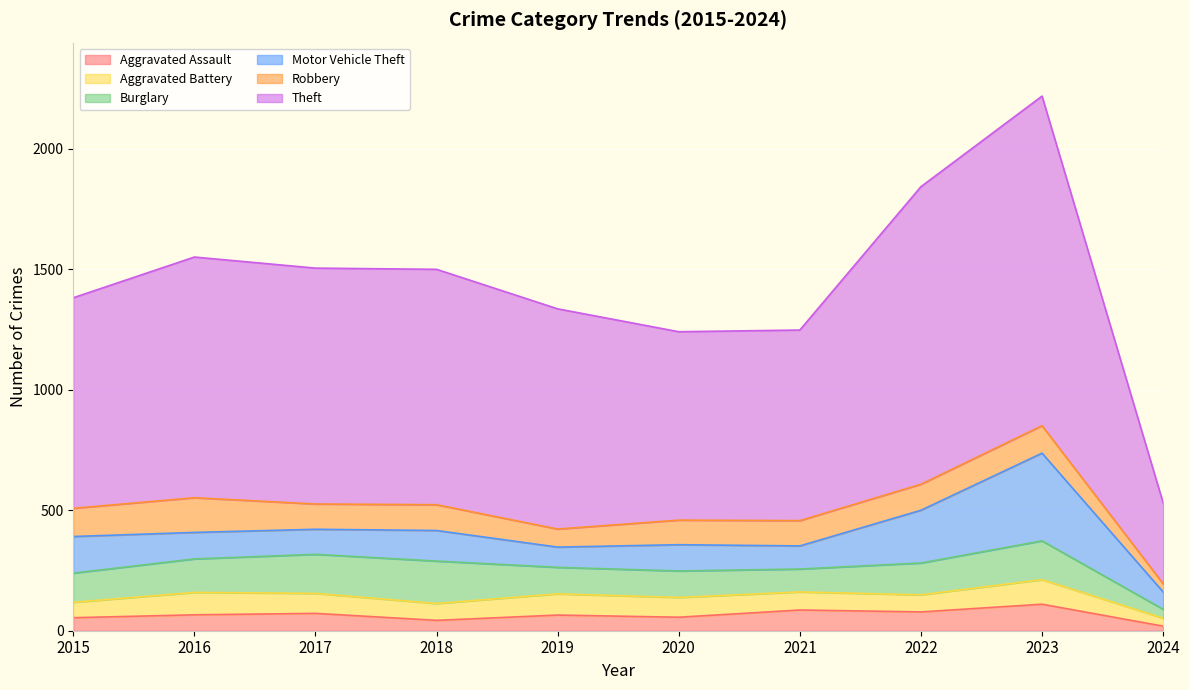

How many lines are shown in the chart?

6